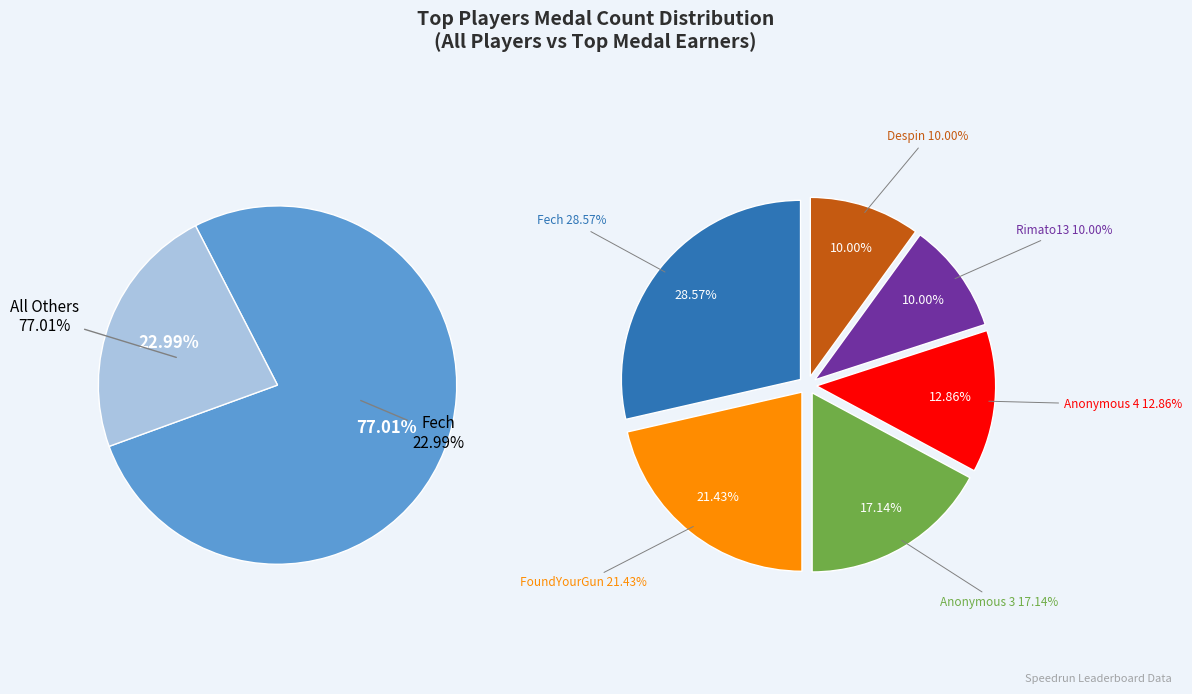

The Anonymous 11 slice represents 0% of the pie. True or false?

True